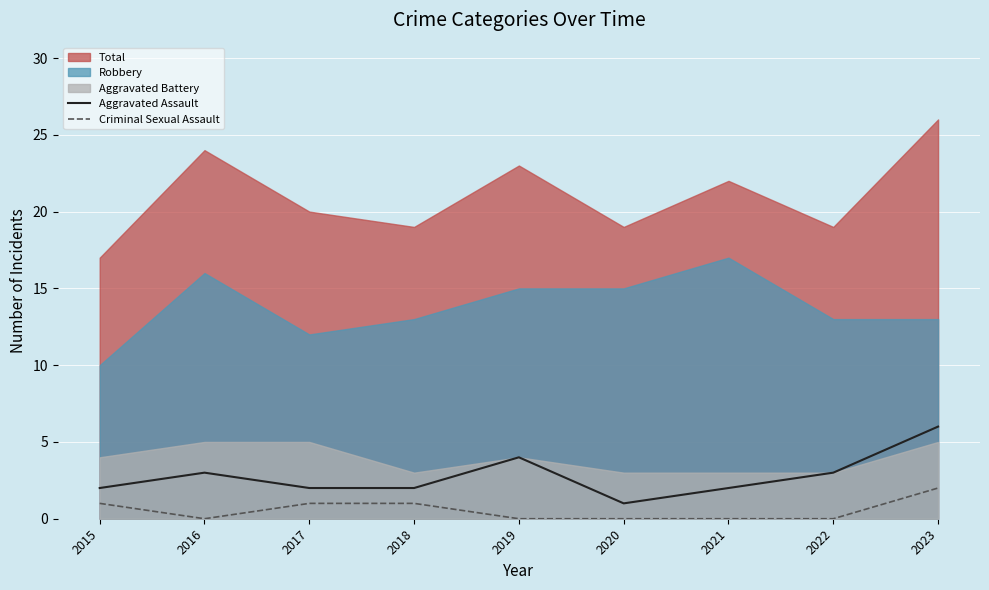

True or false: Criminal Sexual Assault and Aggravated Assault intersect in this chart.

False